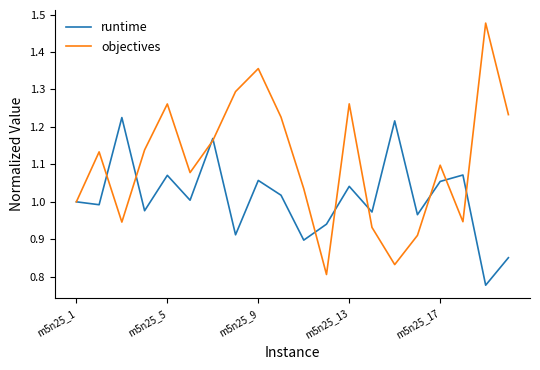

List the series in order of their overall mean, highest first.

objectives, runtime